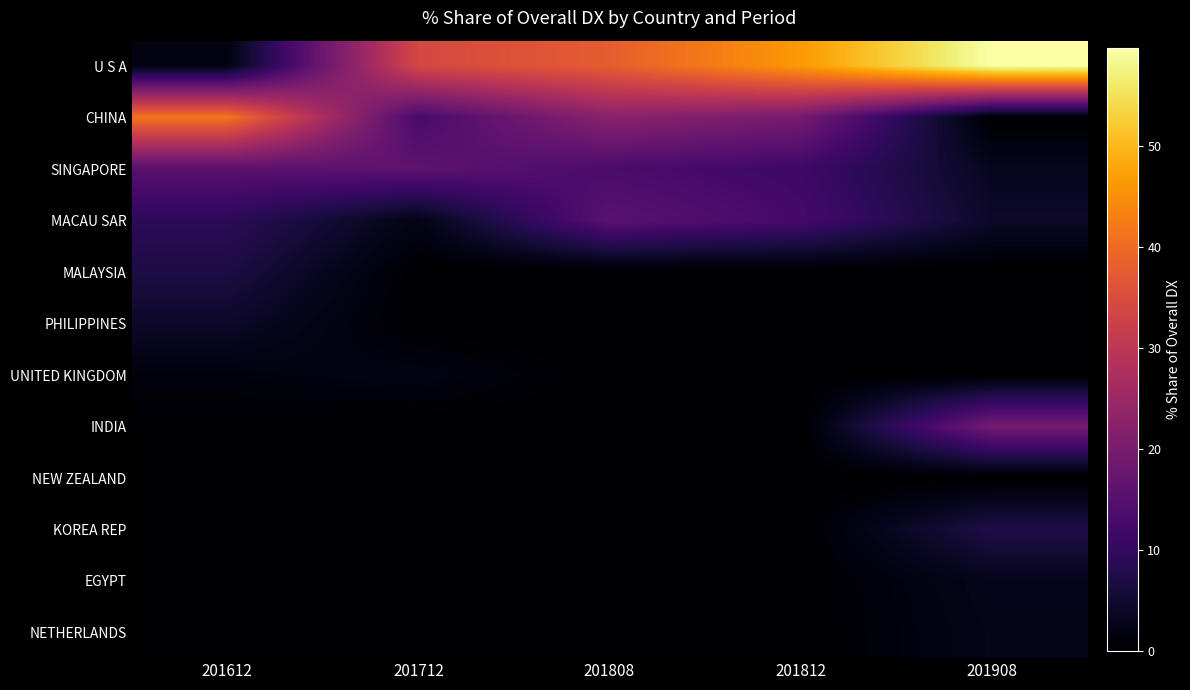

At which category is the sum across all series the highest?

201908